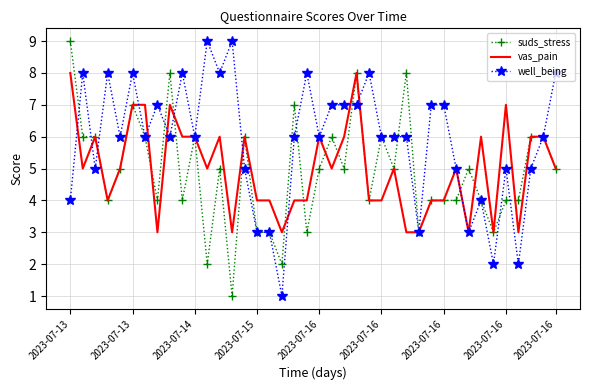

Which series has the largest total across all categories?

well_being